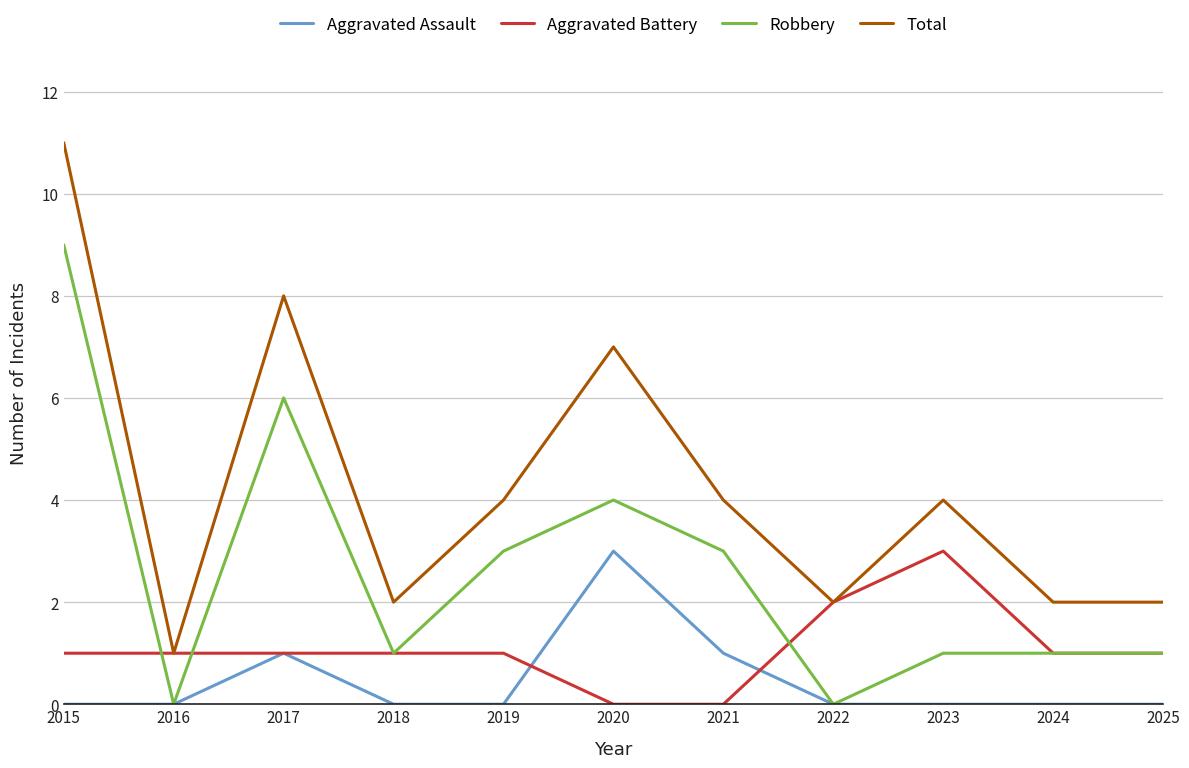

True or false: Total and Robbery cross at least once.

False